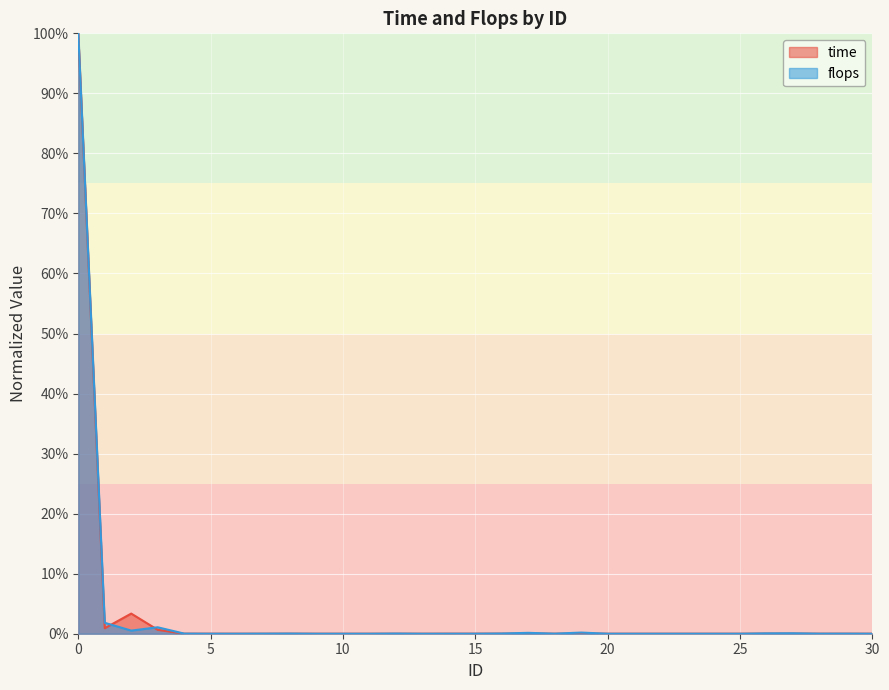

The flops series shows 0.0 at 25. True or false?

True